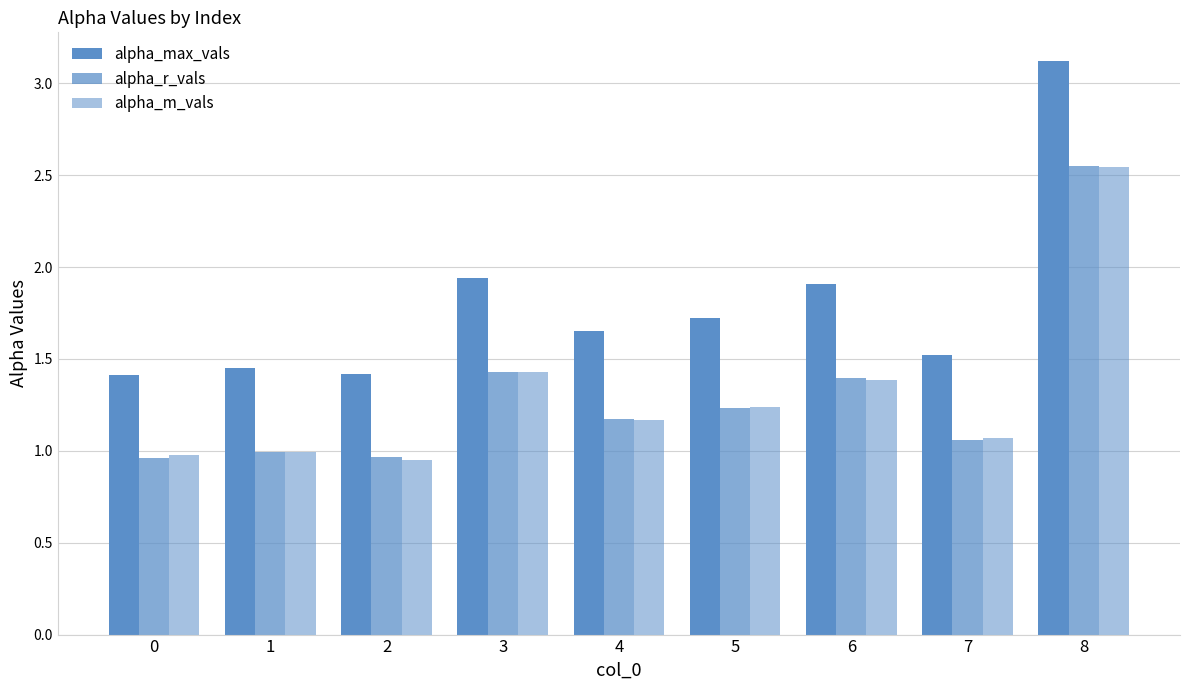

Reading left to right, extract all data points from this chart.

alpha_max_vals: 0=1.4	1=1.5	2=1.4	3=1.9	4=1.7	5=1.7	6=1.9	7=1.5	8=3.1
alpha_r_vals: 0=1.0	1=1.0	2=1.0	3=1.4	4=1.2	5=1.2	6=1.4	7=1.1	8=2.5
alpha_m_vals: 0=1.0	1=1.0	2=0.9	3=1.4	4=1.2	5=1.2	6=1.4	7=1.1	8=2.5